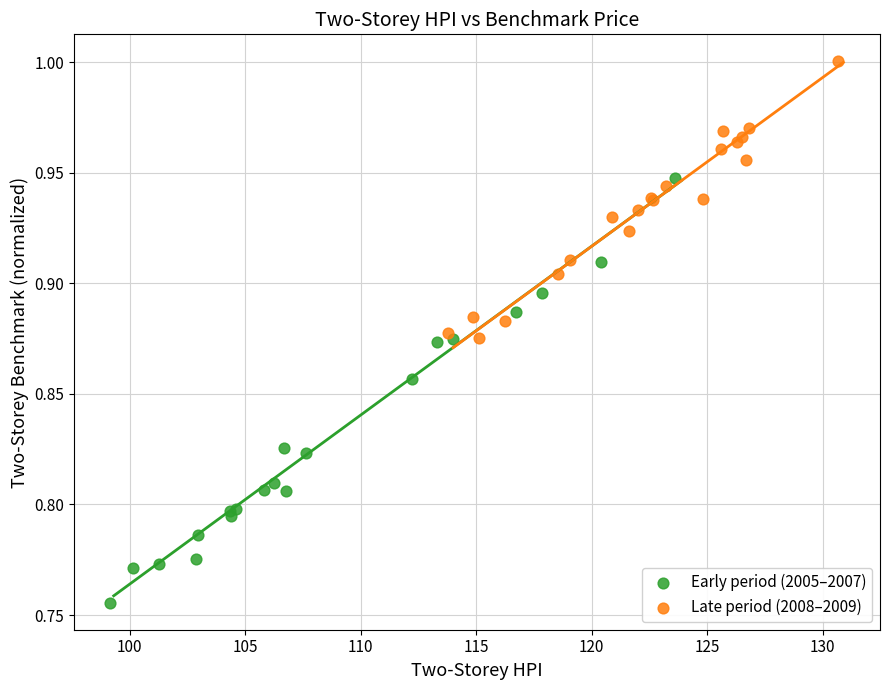

Which series reaches the minimum Y coordinate?

Early period (2005–2007)